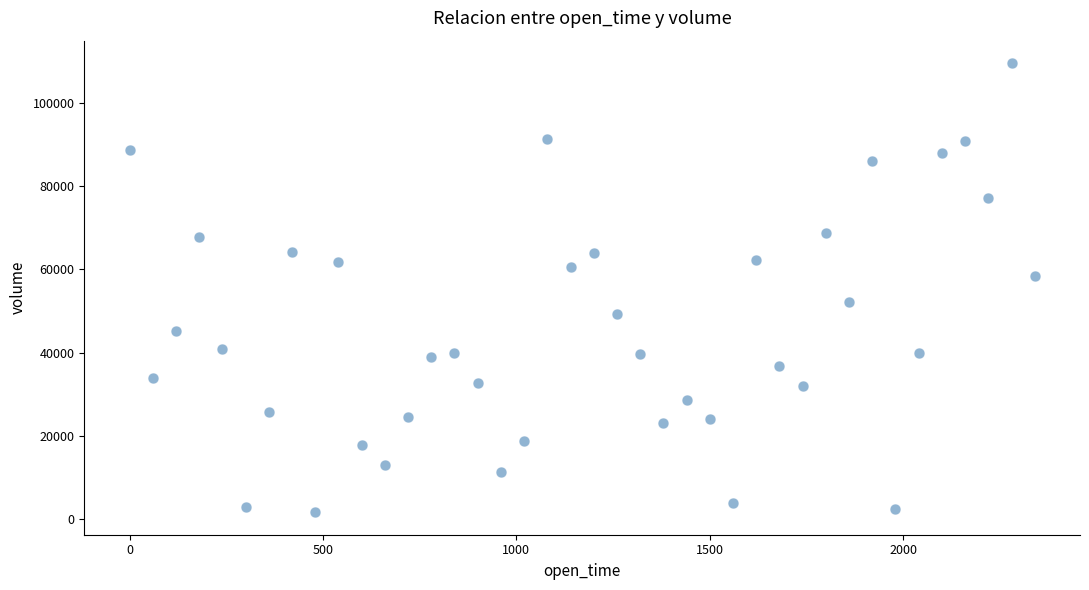

What is the range of Y values (max minus min)?

107802